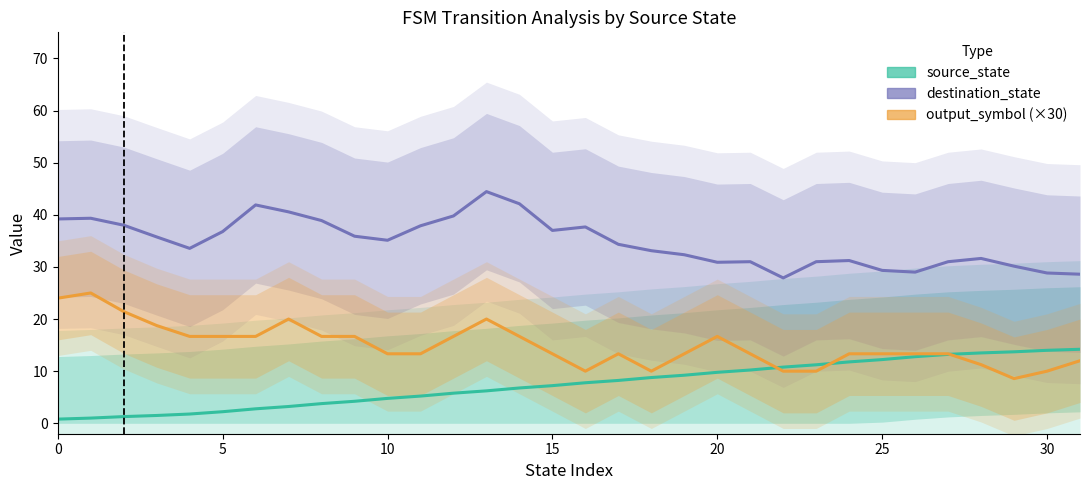

Is this an area chart (filled region under the line)?

No